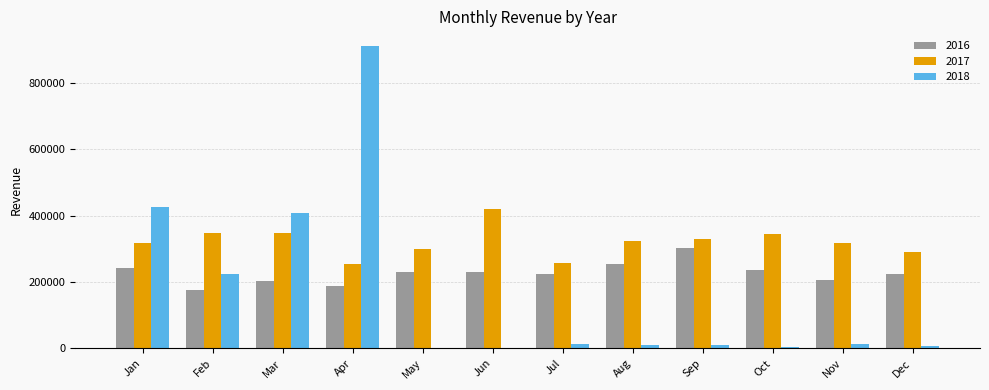

What is the spread (max minus min) of values at Jan?

185117.6